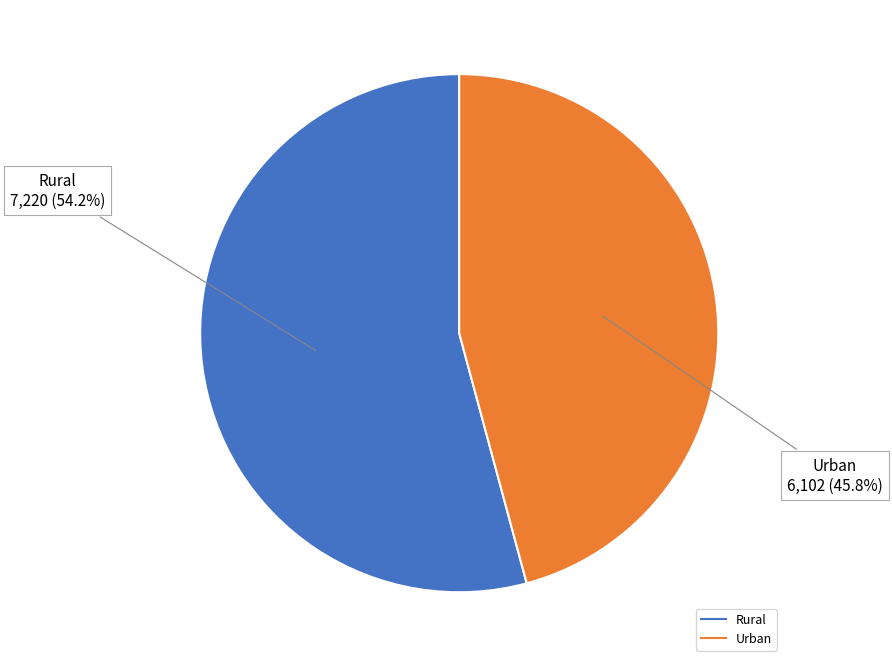

Count the number of slices in the pie.

2